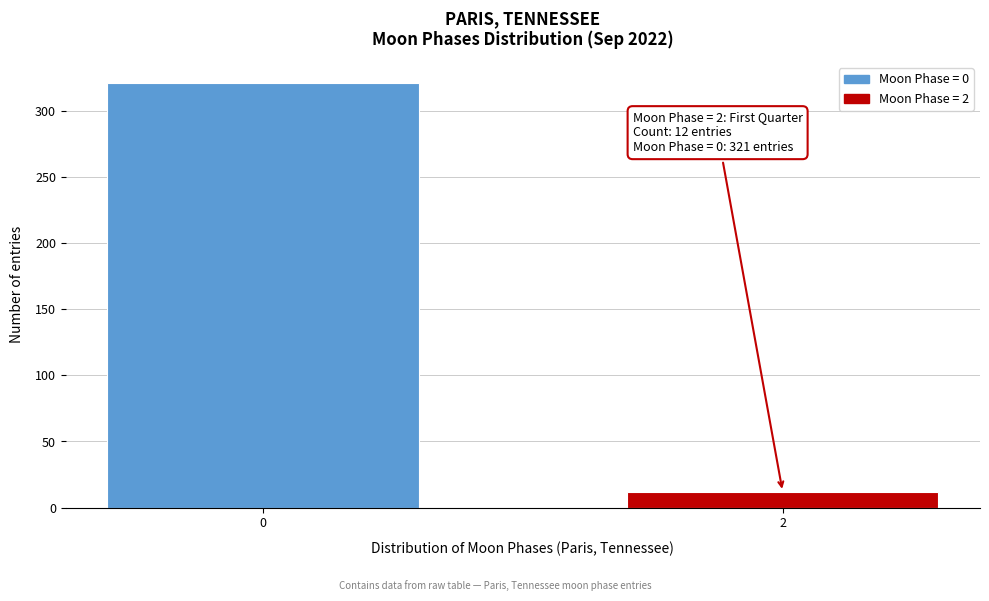

Reading right to left, list all the values displayed in this chart.

12	321